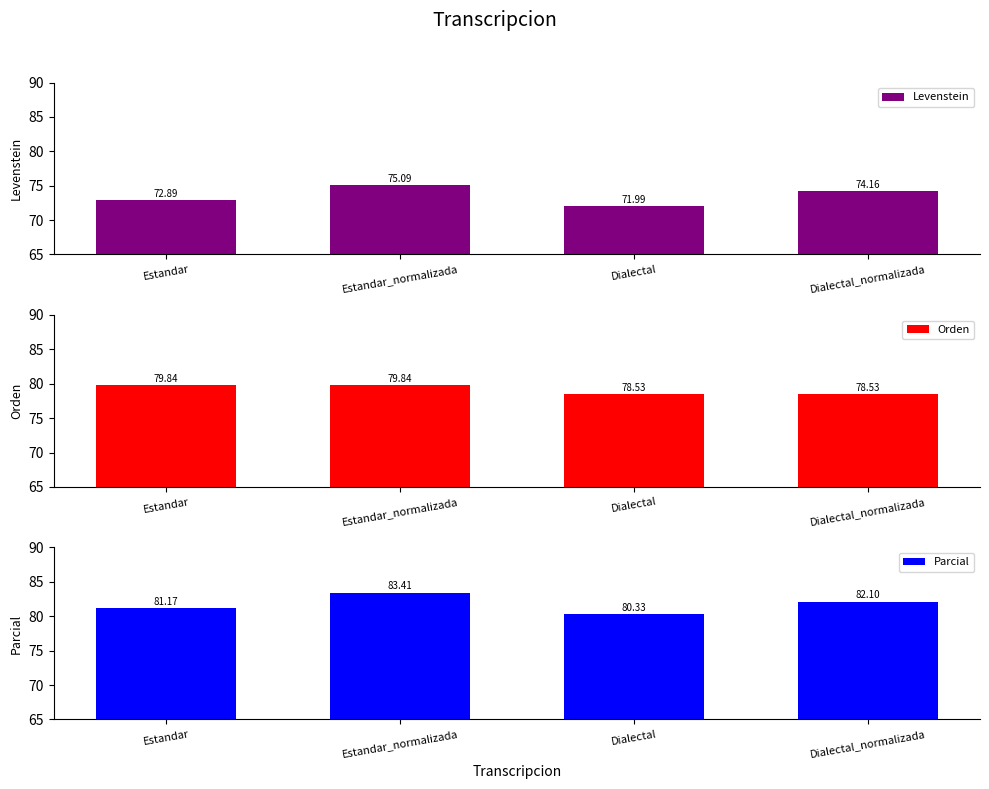

Which series has the widest spread of values?

Levenstein